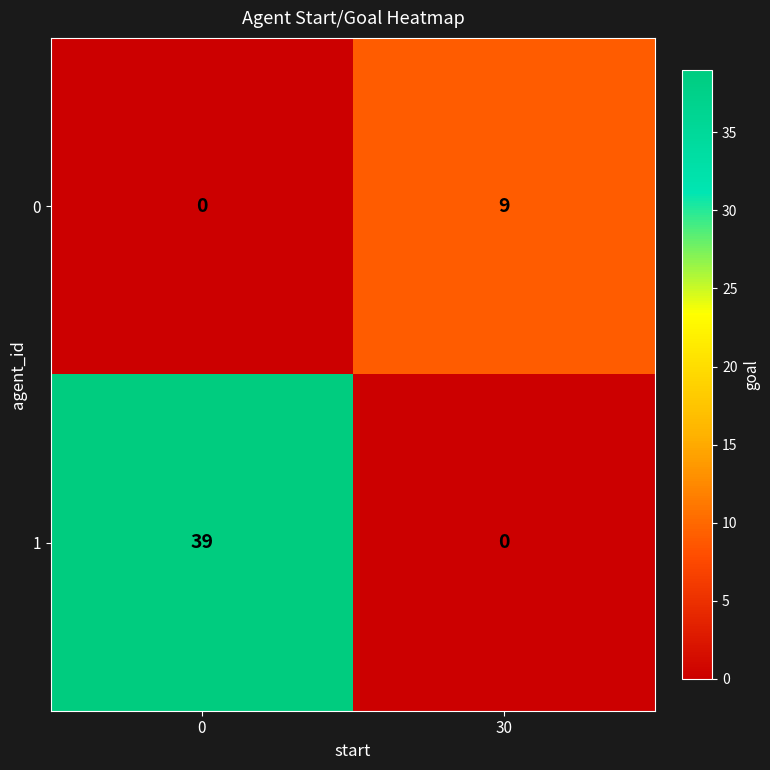

How many series are shown in this chart?

2